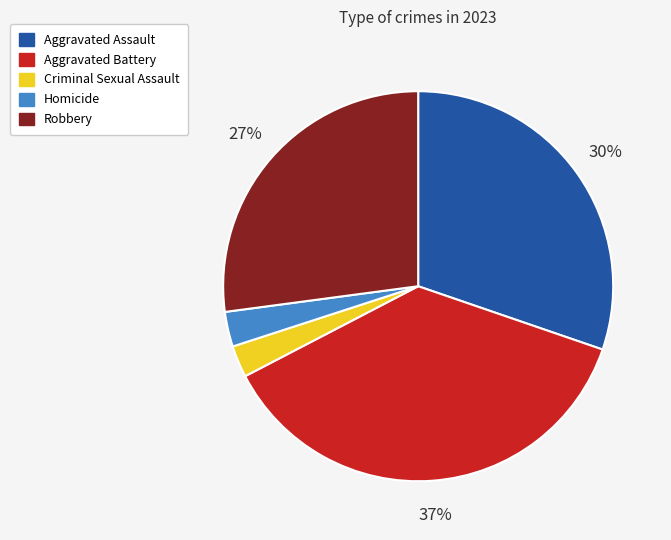

The Robbery slice represents 27% of the pie. True or false?

True